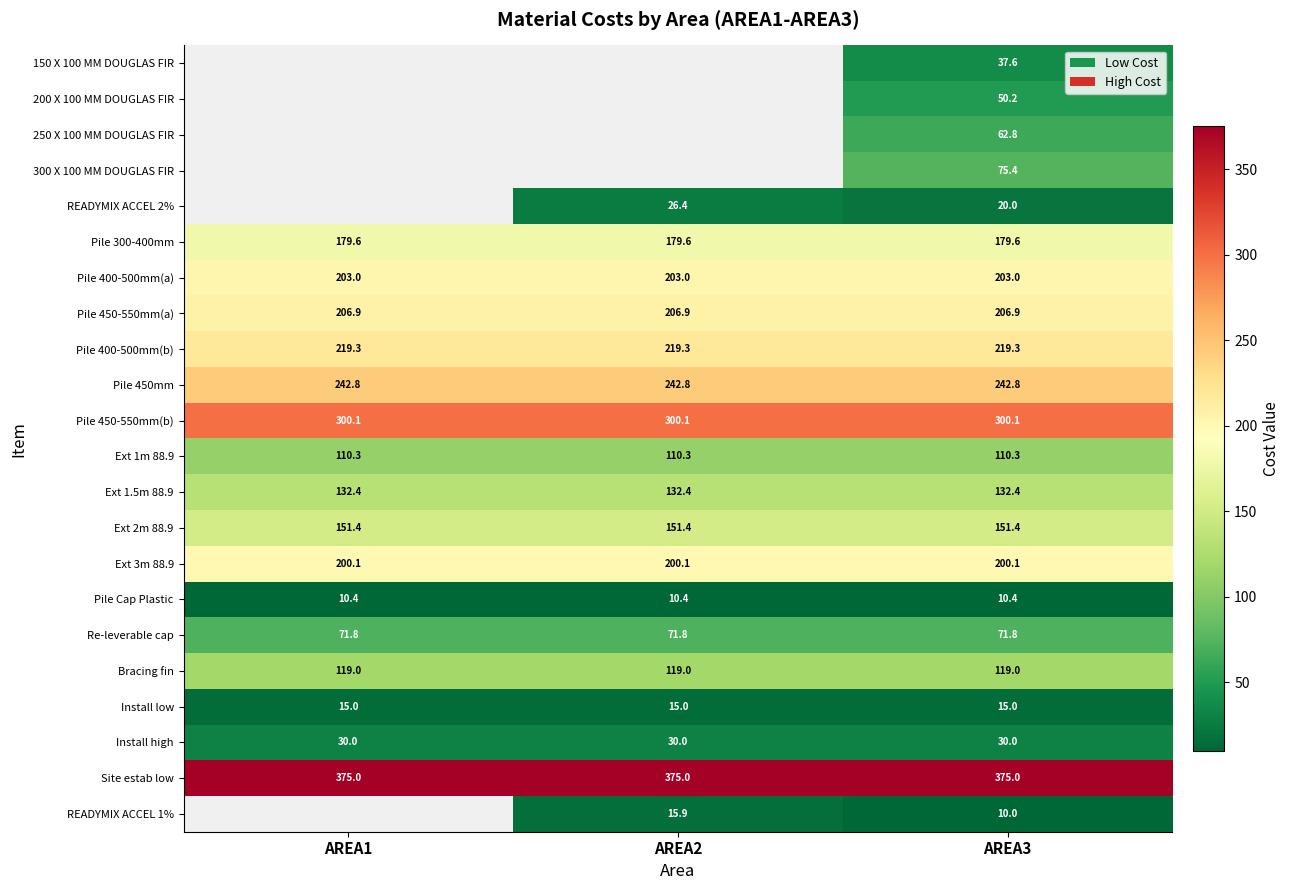

What is the highest value of the Install low series?

15.0